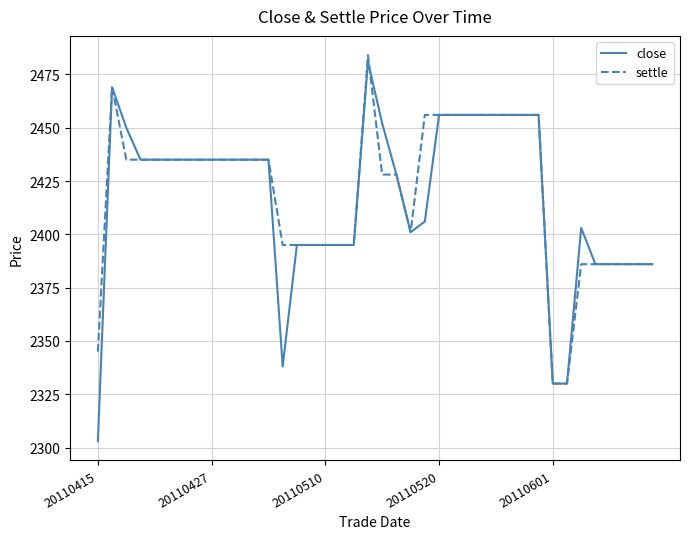

What is the minimum value shown in the chart?

2303